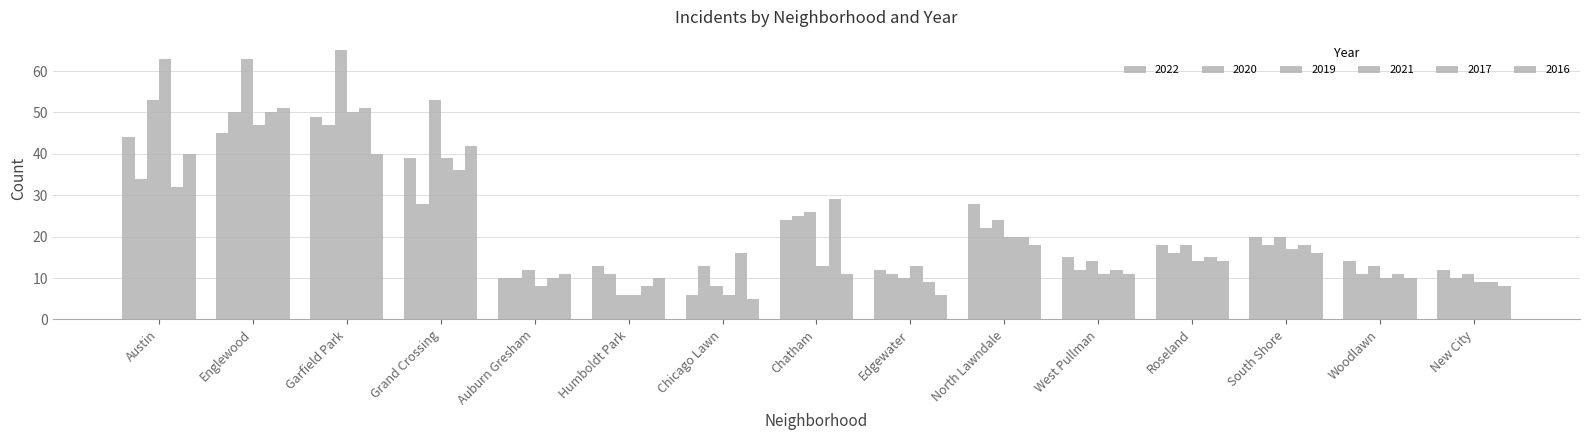

Rank the categories by 2021 value from lowest to highest.

Humboldt Park, Chicago Lawn, Auburn Gresham, New City, Woodlawn, West Pullman, Chatham, Edgewater, Roseland, South Shore, North Lawndale, Grand Crossing, Englewood, Garfield Park, Austin